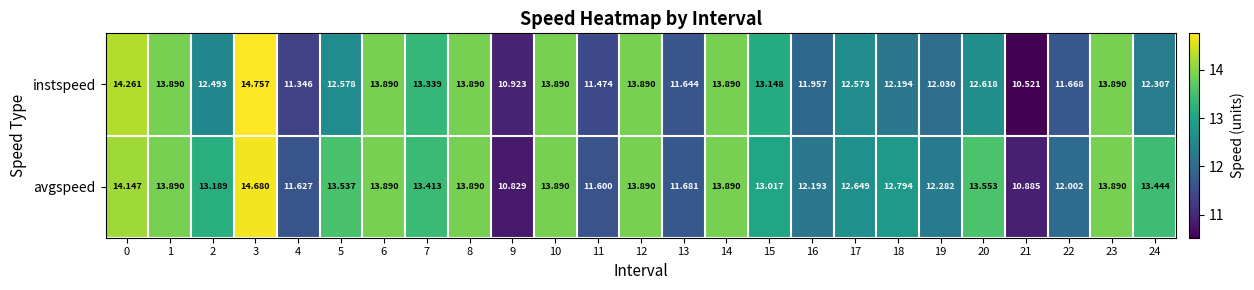

Which series has the largest total across all categories?

avgspeed